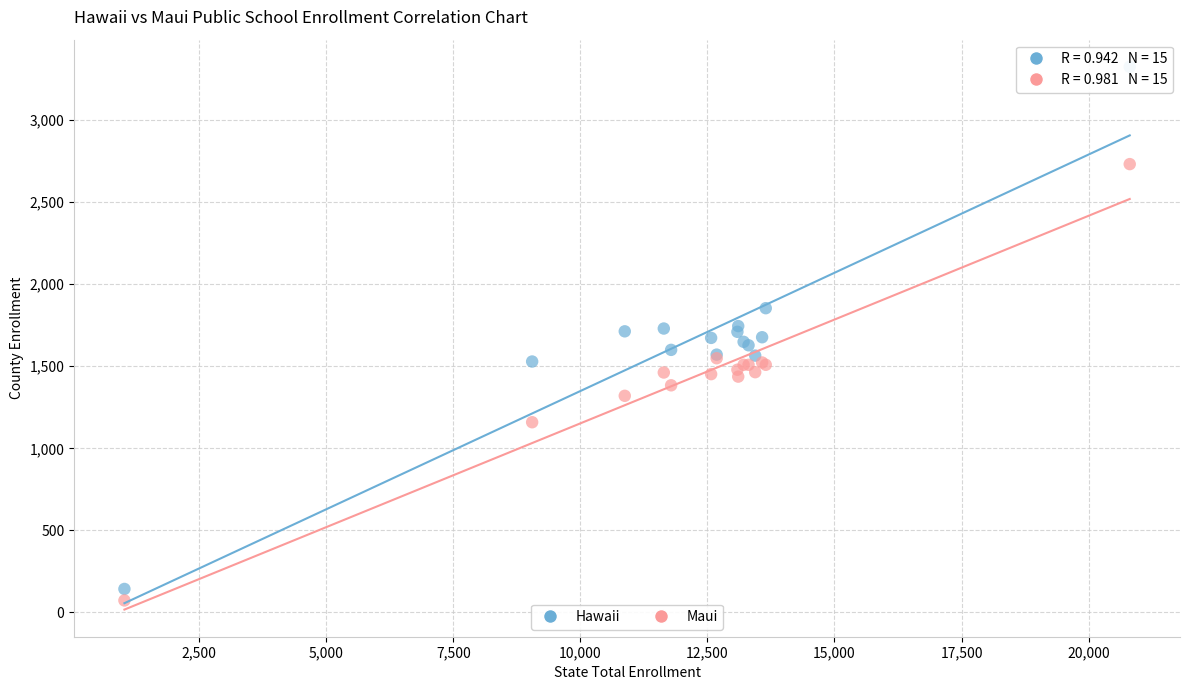

Which series reaches the maximum Y coordinate?

Hawaii